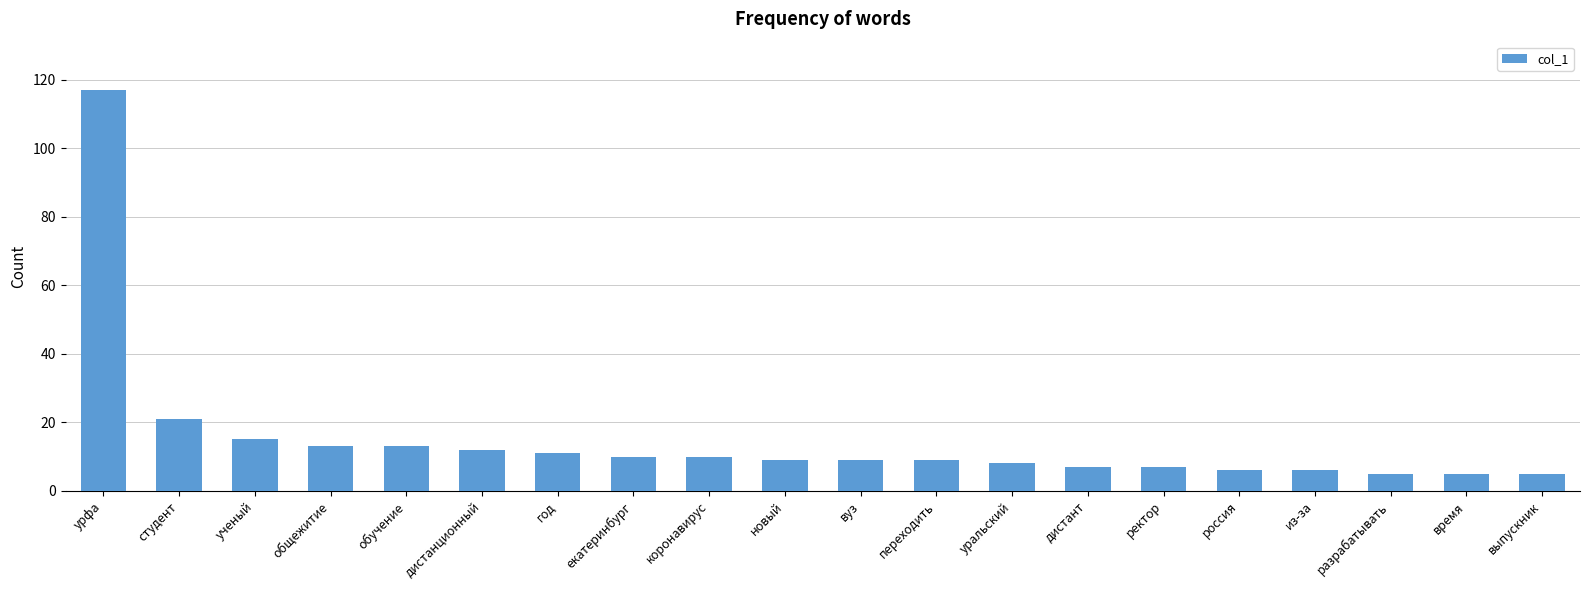

Which category has the highest value across all series?

урфа